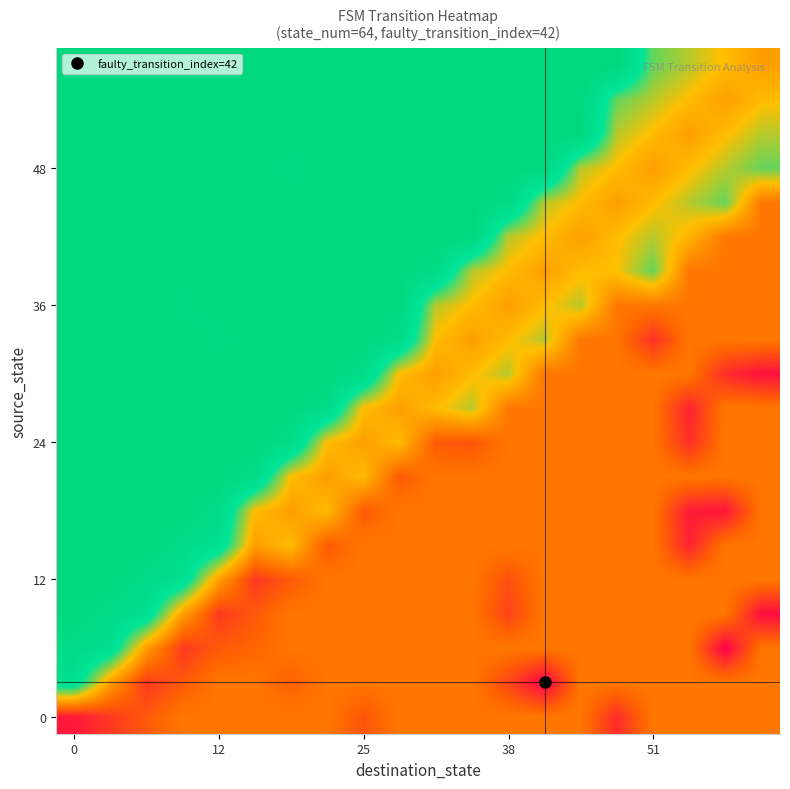

How many data points does each series have?

20